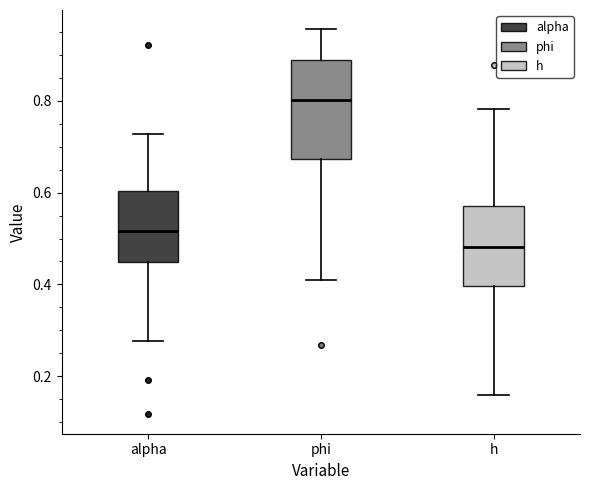

Where is the lower edge of the box for h on the y-axis? The values are not printed on the chart, so give them approximately, as read against the axis.

0.40